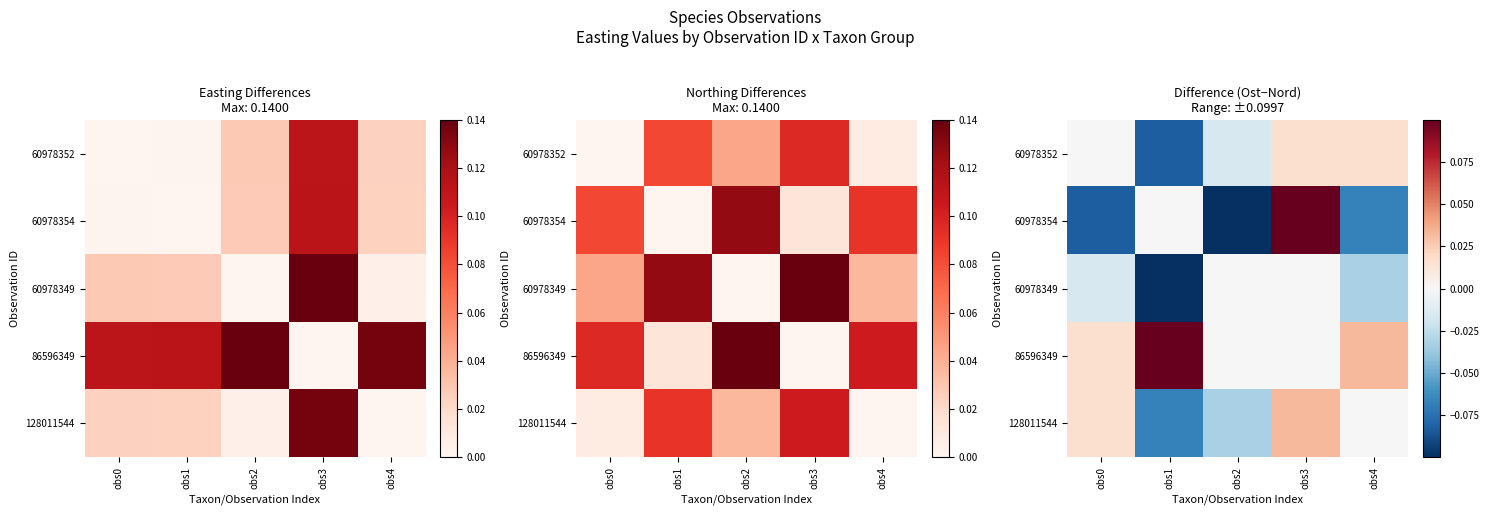

At how many categories does at least one series exceed 0?

4